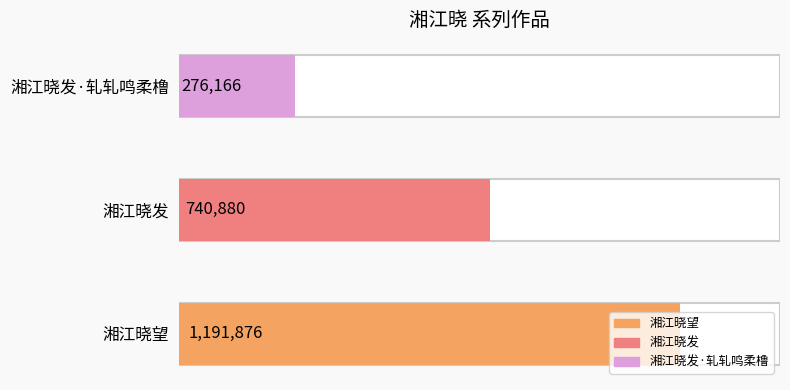

What is the change in value from 湘江晓望 to 湘江晓发·轧轧鸣柔橹?

-915710